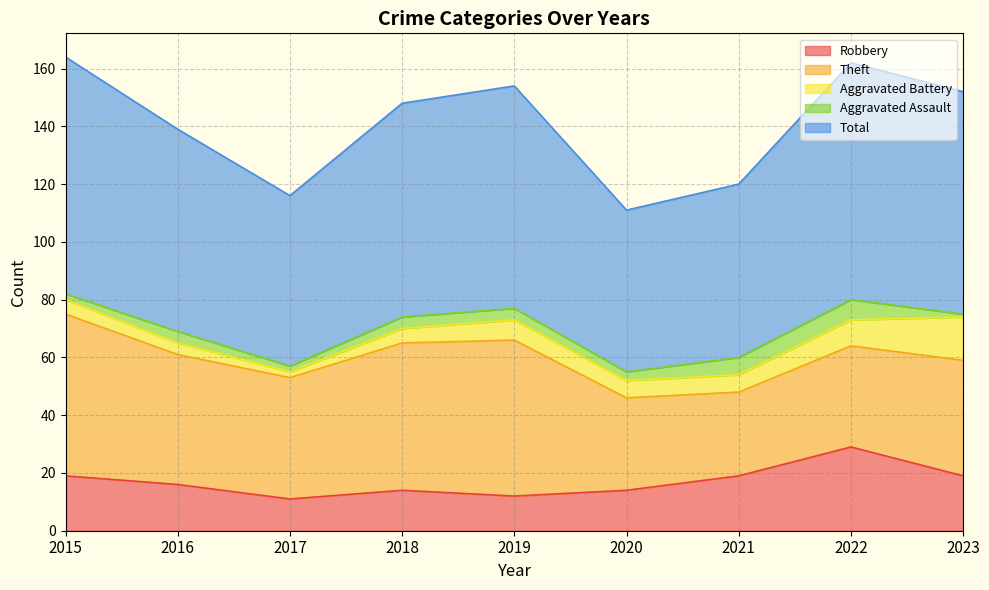

What is the sum of the Aggravated Assault values at 2015 and 2021?

8